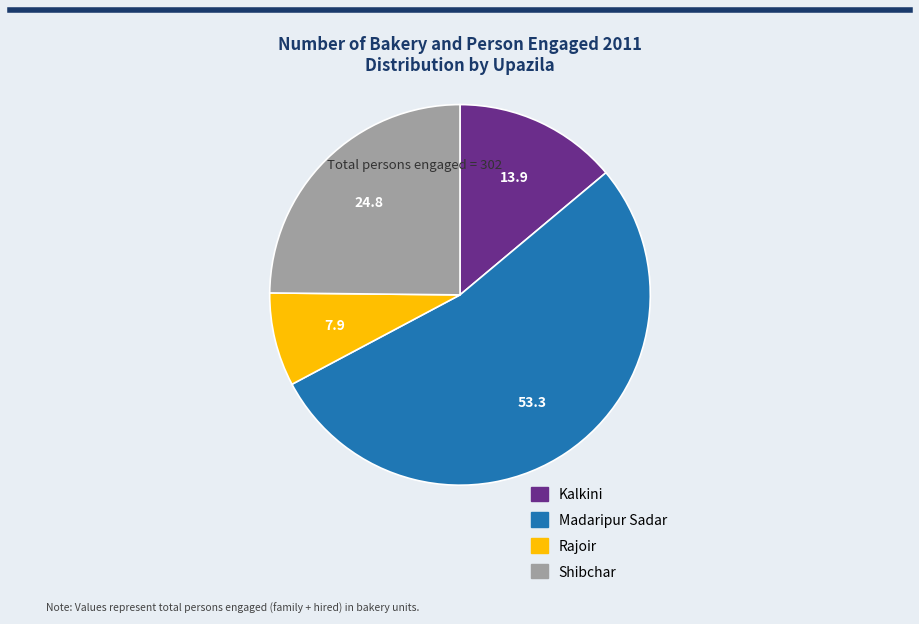

Is the sum of Shibchar and Rajoir greater than half?

No